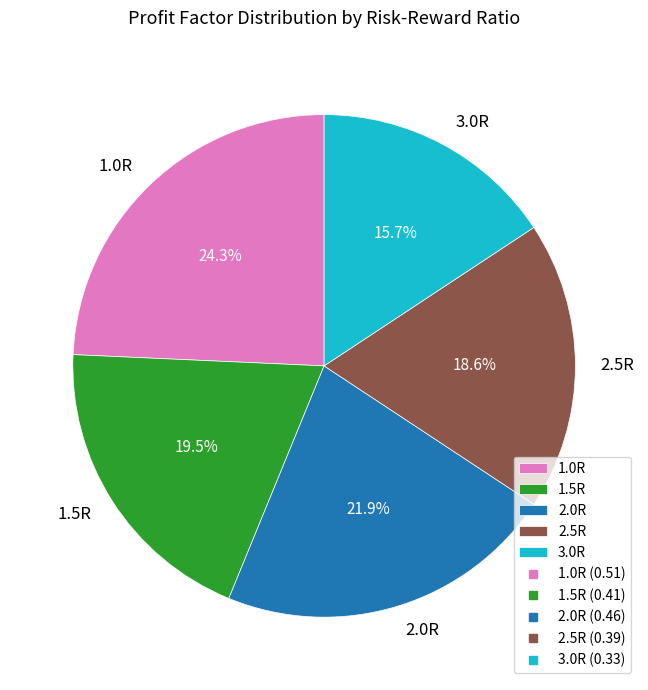

What percentage is NOT represented by 3.0R?

84.3%